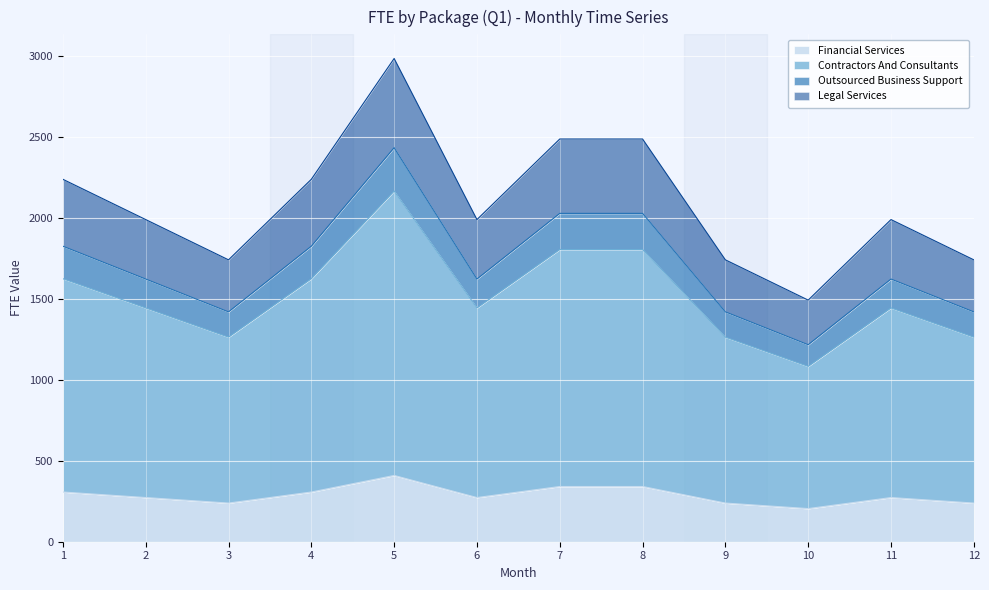

What are all the series names shown in the legend?

Financial Services, Contractors And Consultants, Outsourced Business Support, Legal Services